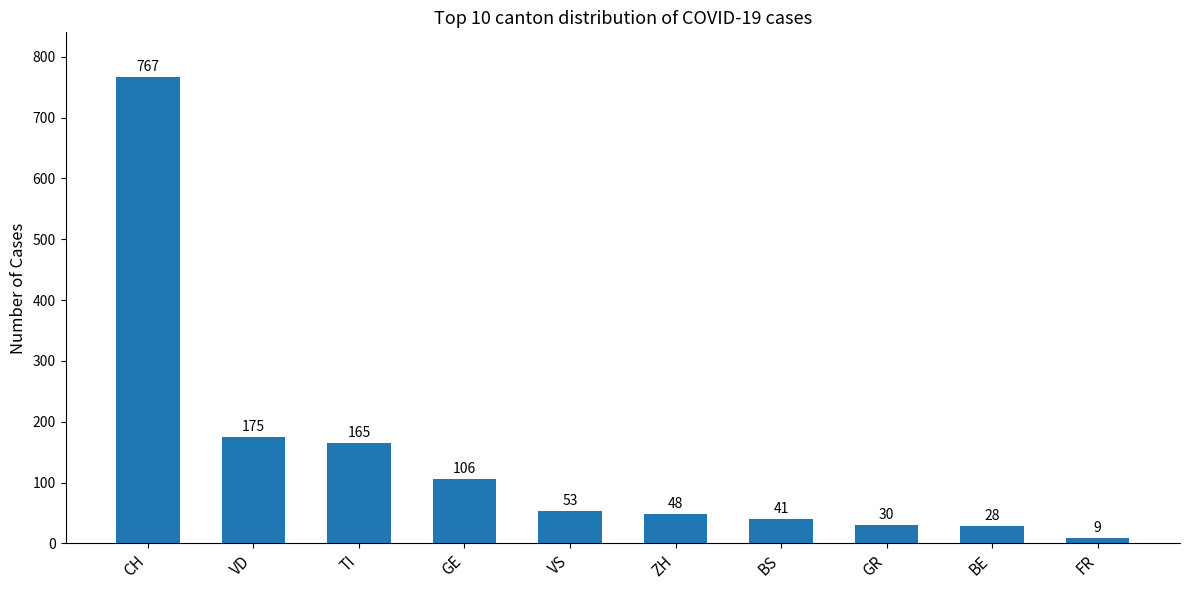

What is the difference between the second highest and second lowest values?

147